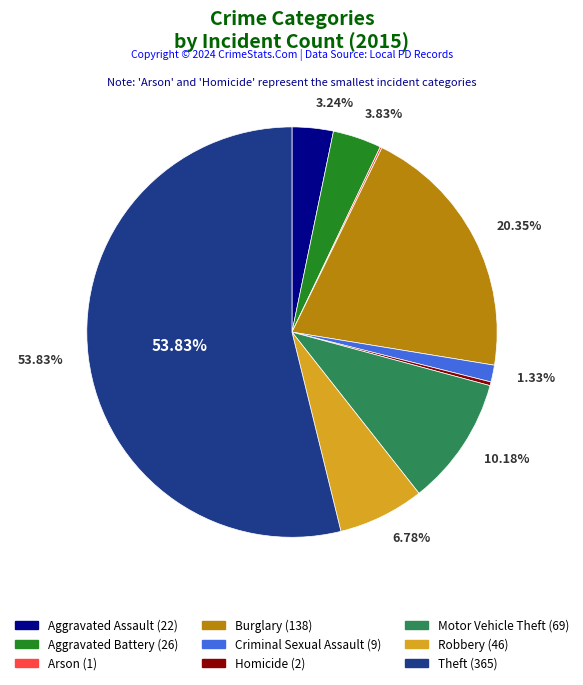

To the nearest percent, what is the average slice percentage?

11%